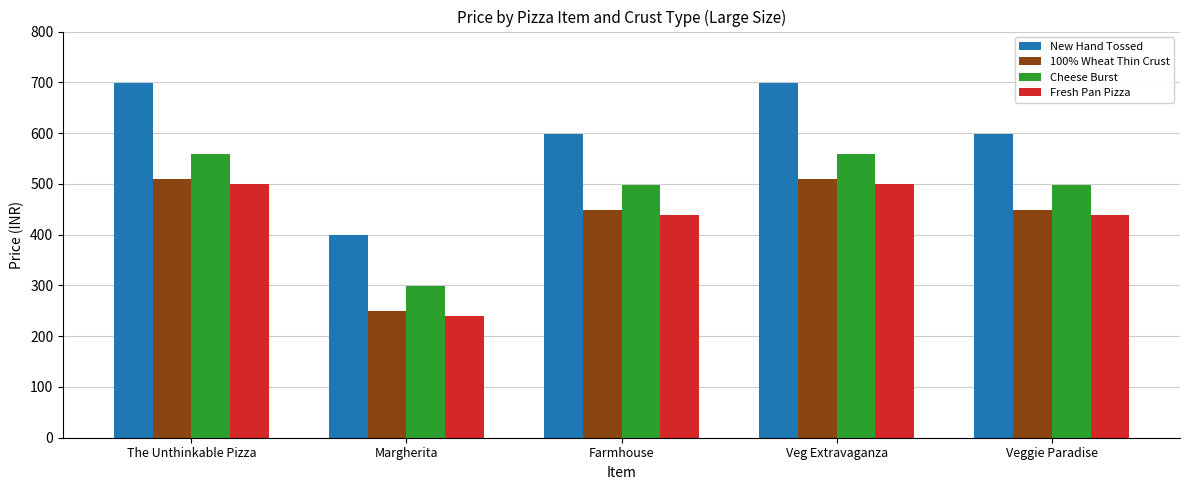

Which series has the largest range (max minus min)?

New Hand Tossed